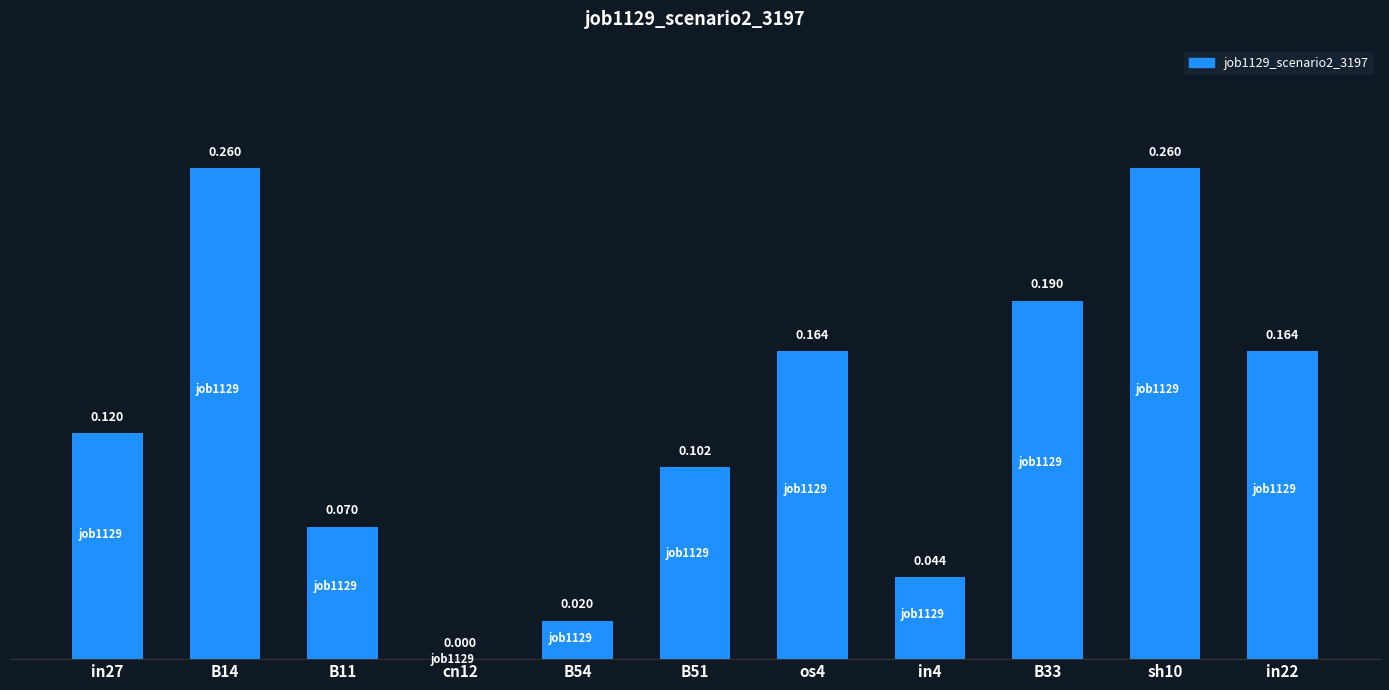

What is the average value?

0.1